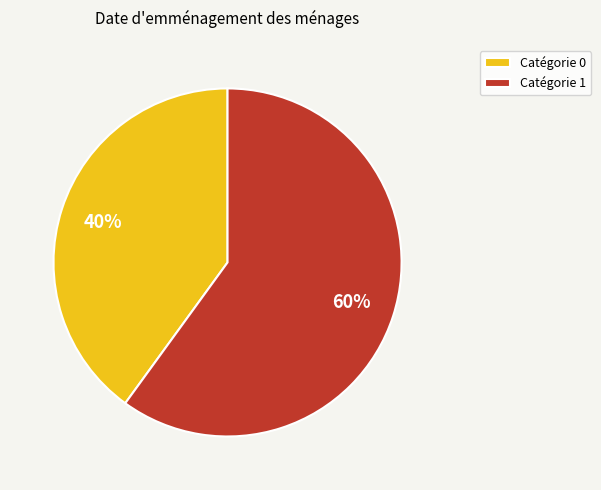

What is the majority slice?

Catégorie 1